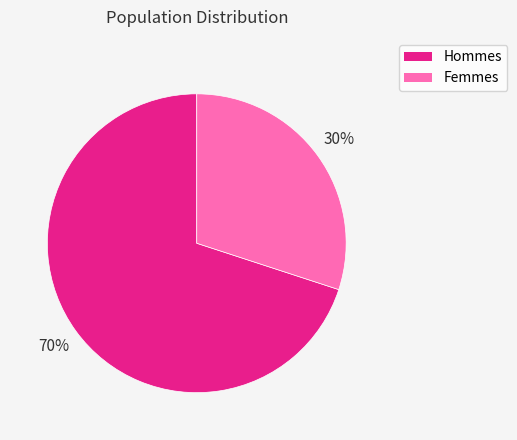

Does any single category account for the majority?

Yes